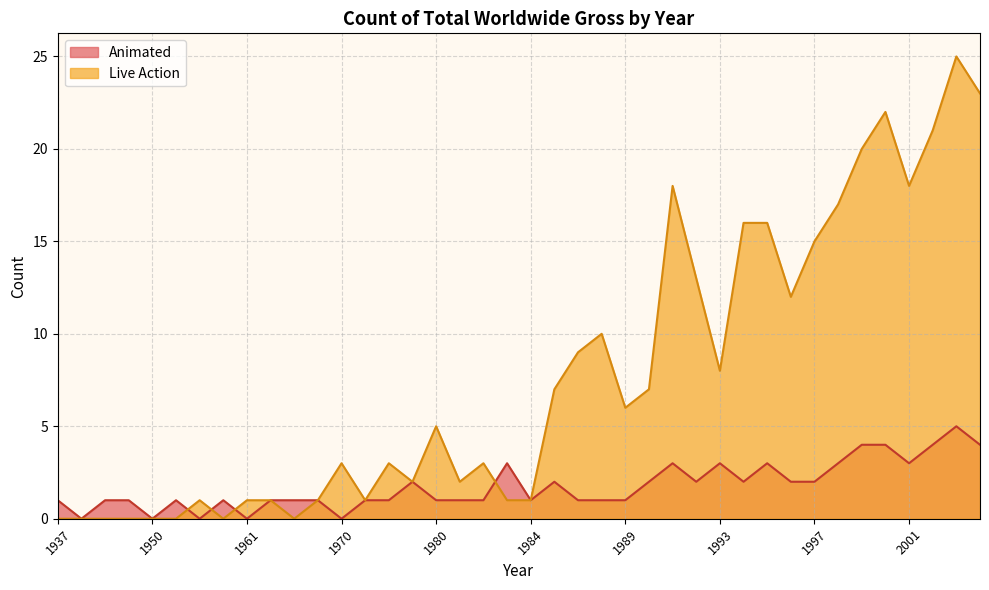

What is the average value of the Animated series?

2